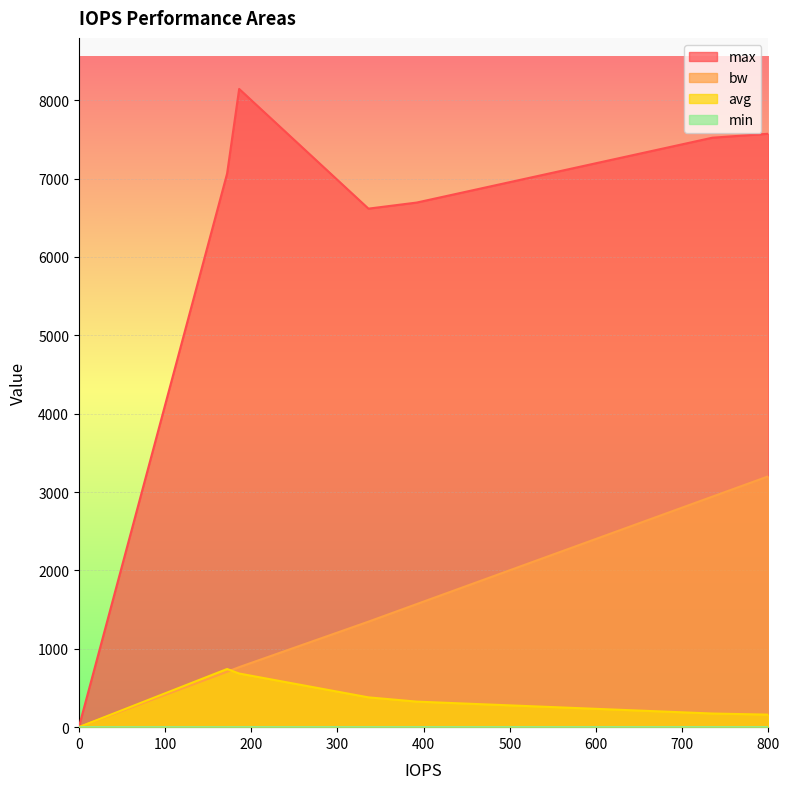

Which series changed the most between 735 and 392?

bw